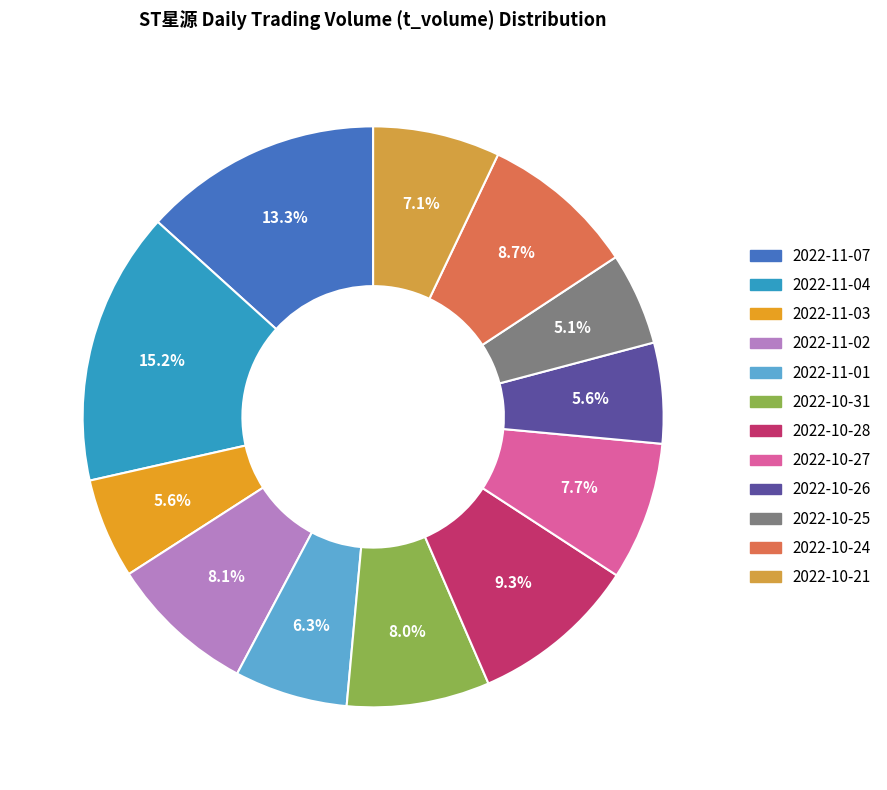

To the nearest percent, what is the difference between the largest and smallest slice percentages?

10%